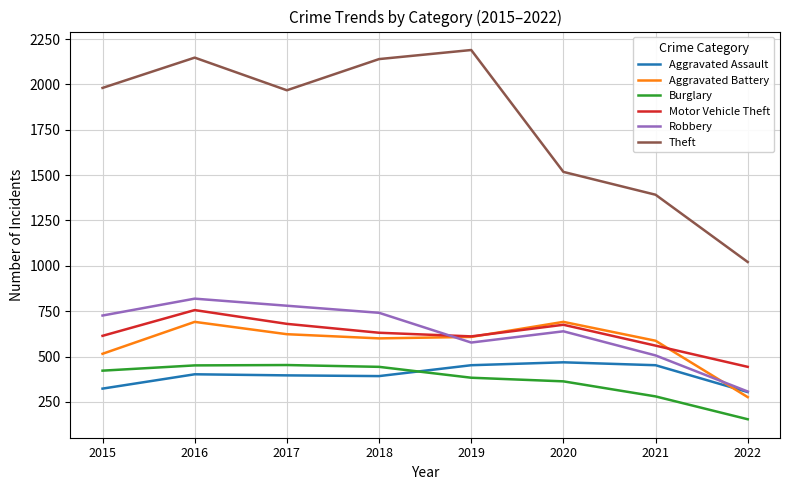

Rank the series at 2015 from highest to lowest value.

Theft, Robbery, Motor Vehicle Theft, Aggravated Battery, Burglary, Aggravated Assault